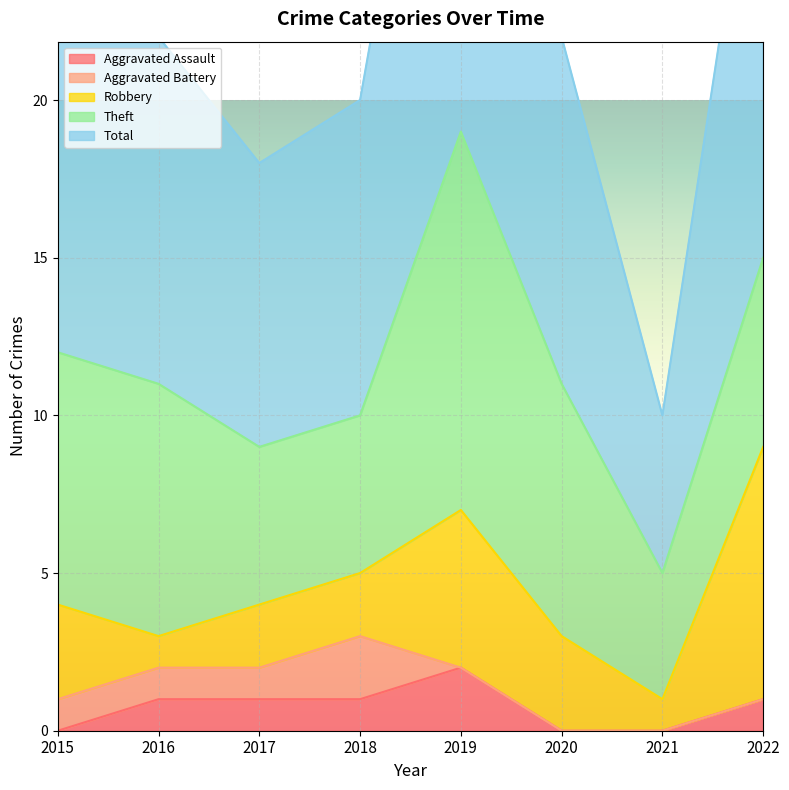

Reading right to left, extract all data points from this chart.

Aggravated Assault: 1	0	0	2	1	1	1	0
Aggravated Battery: 0	0	0	0	2	1	1	1
Robbery: 8	1	3	5	2	2	1	3
Theft: 6	4	8	12	5	5	8	8
Total: 16	5	11	19	10	9	11	12